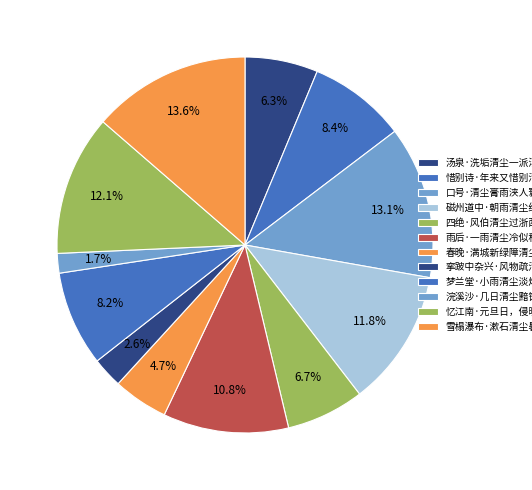

To the nearest percent, what is the combined percentage of 忆江南·元旦日，侵晓踏清尘 and 挛跛中杂兴·风物疏清尘事稠?

15%